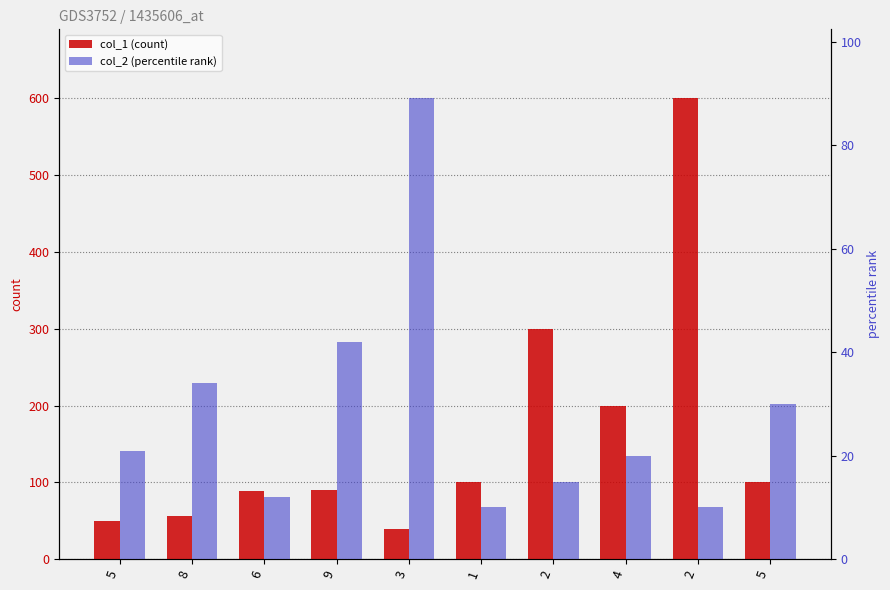

The value of col_2 (percentile rank) at 6 is 12. True or false?

True